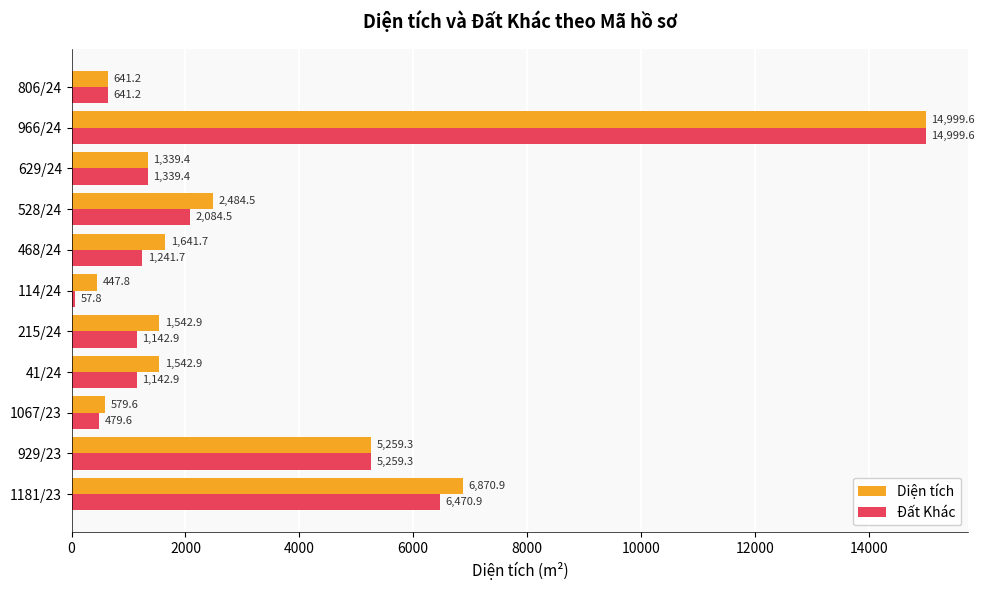

What are all the series names shown in the legend?

Diện tích, Đất Khác